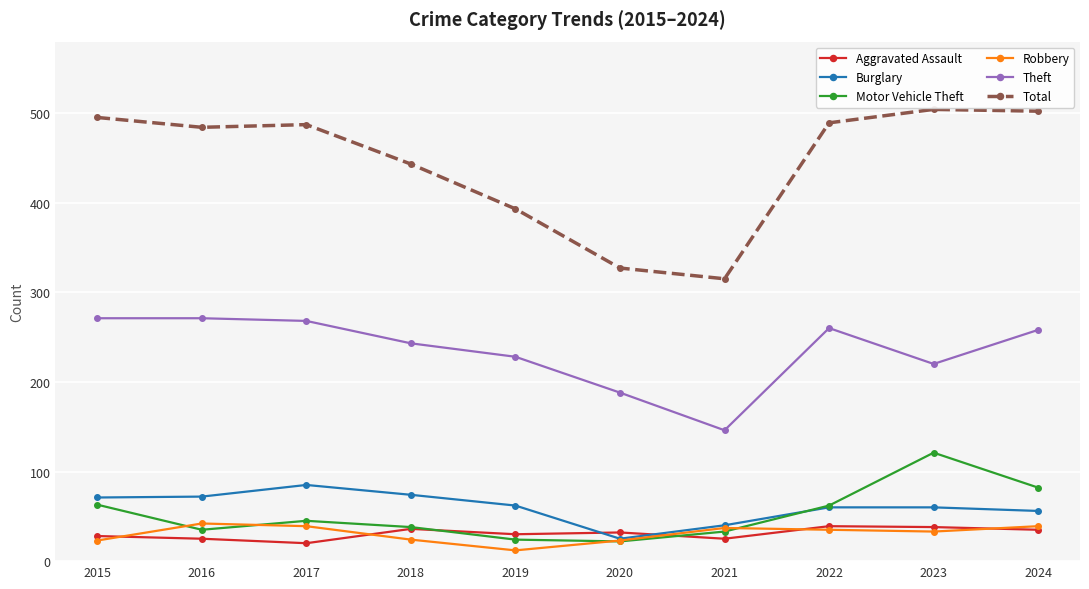

At how many categories does at least one series exceed 238?

10